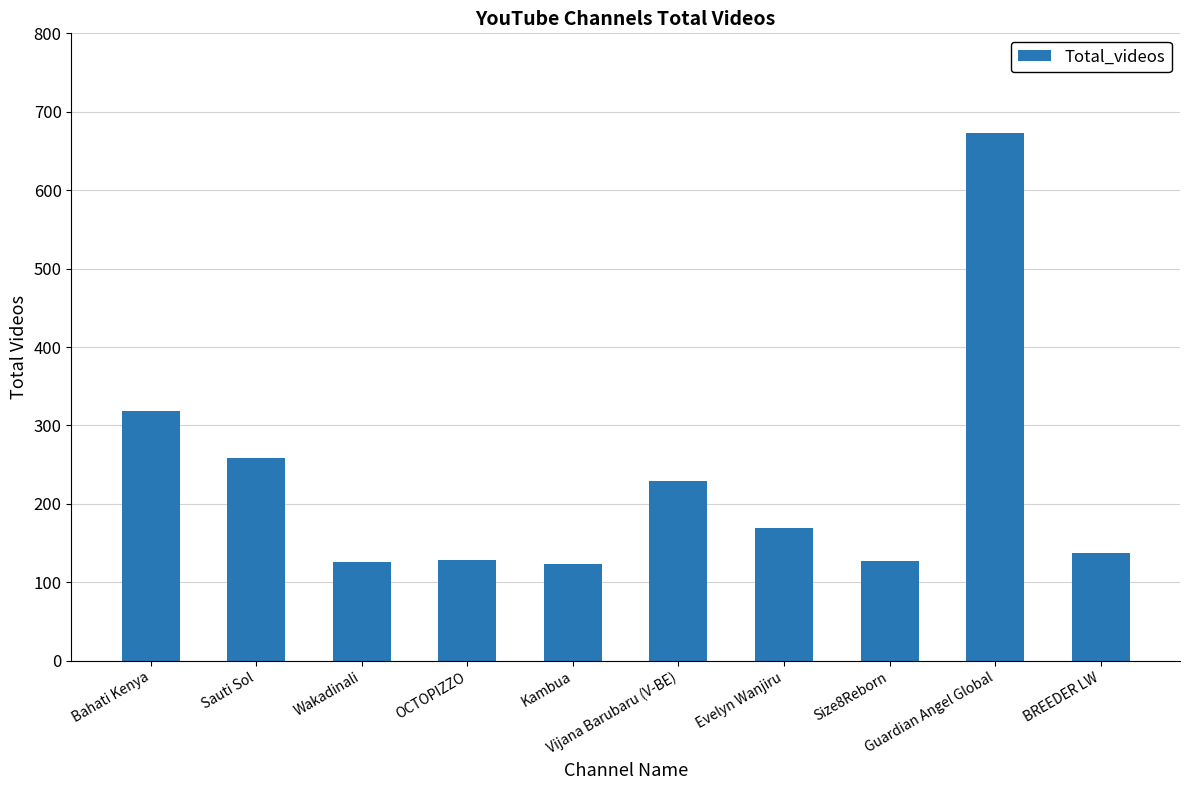

What is the maximum value shown in the chart?

673